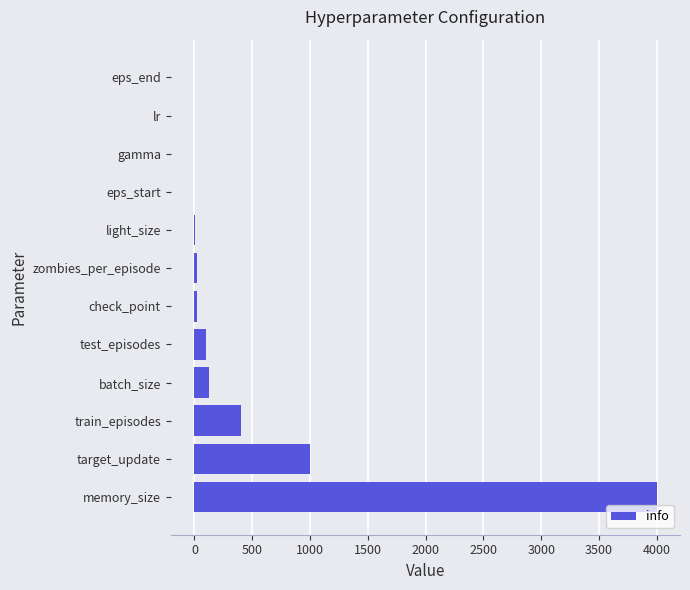

What is the sum of all values?

5676.0